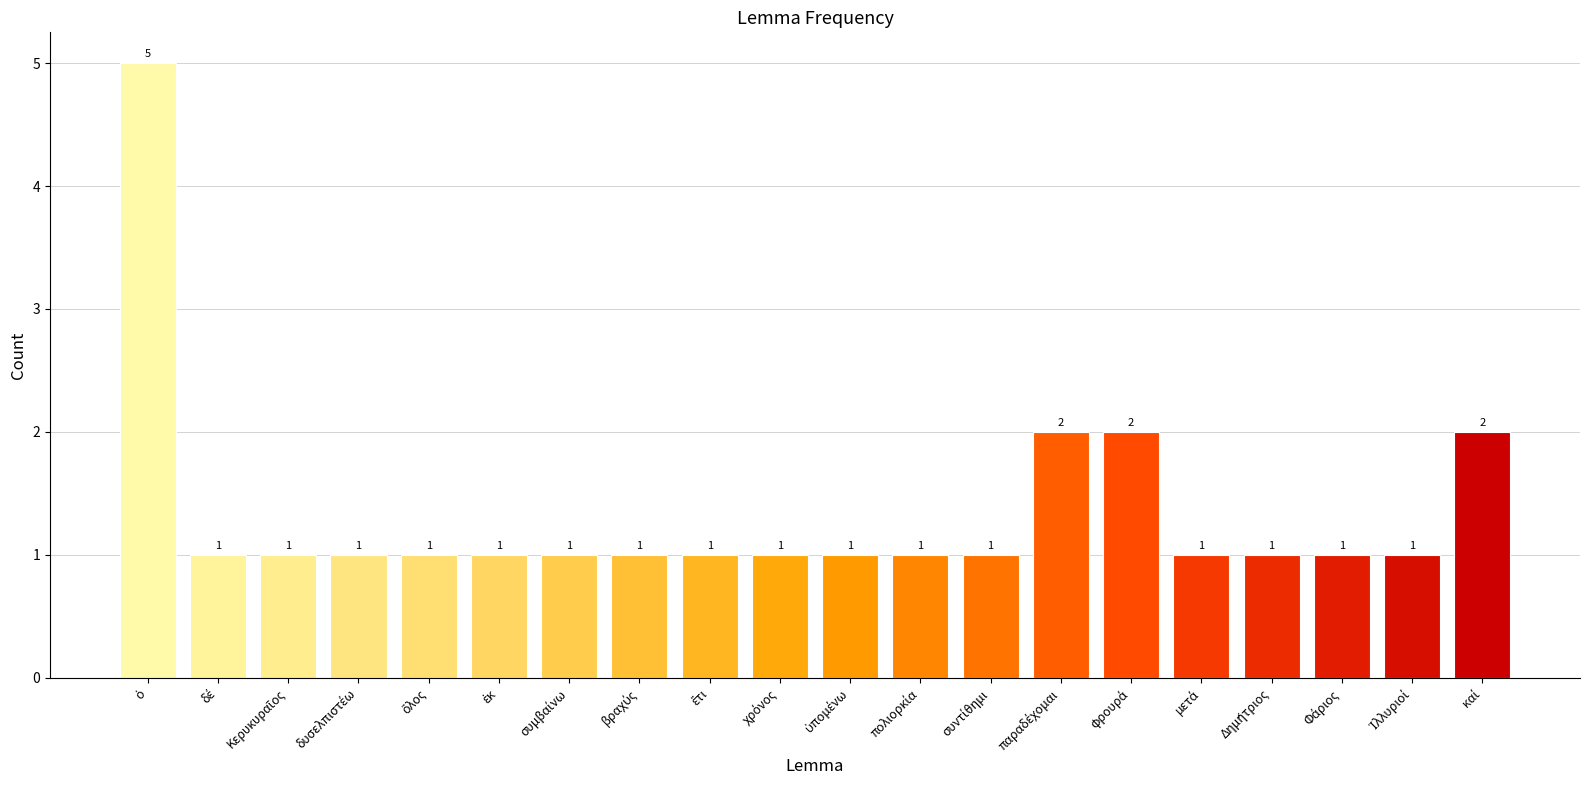

Does the chart contain any negative values?

No